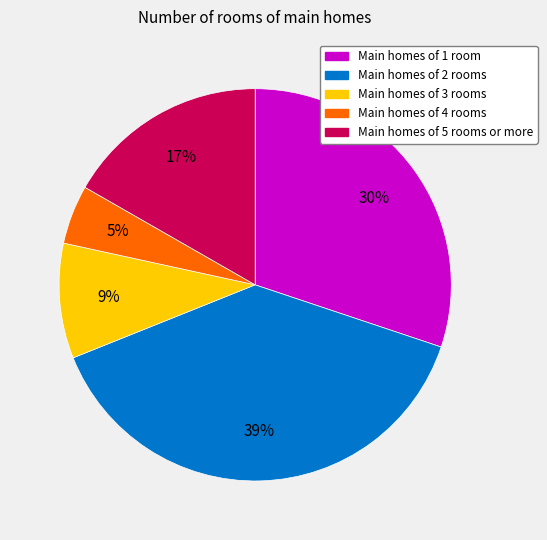

Which category has the smallest portion of the pie?

Main homes of 4 rooms